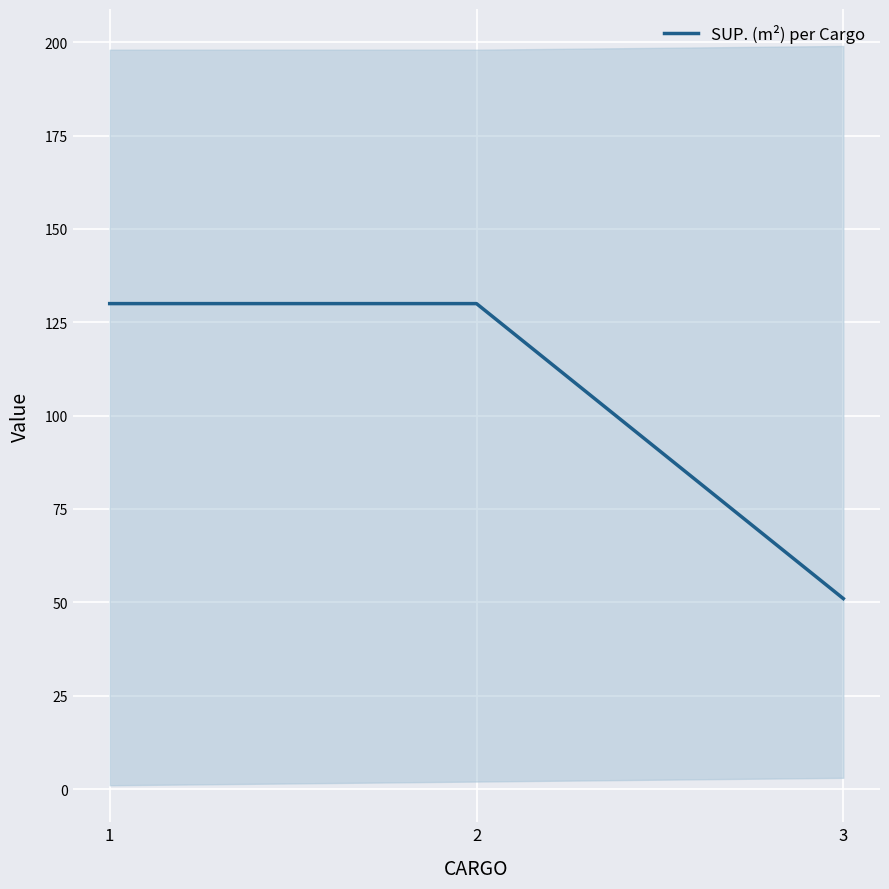

Count the values in the range 51 to 130.

3